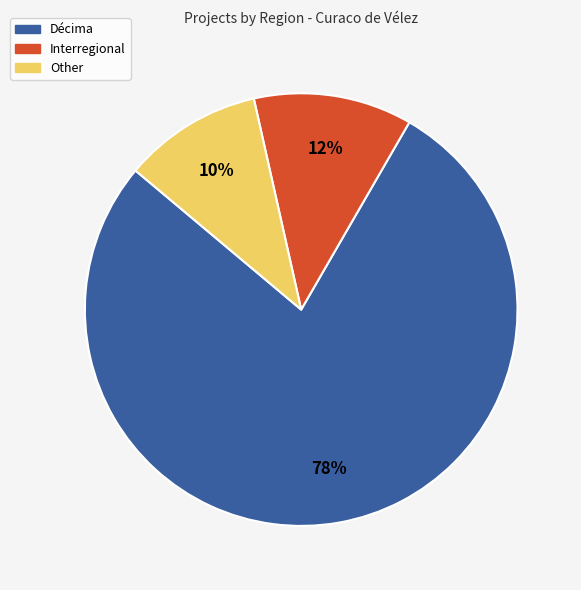

Which category accounts for the majority?

Décima